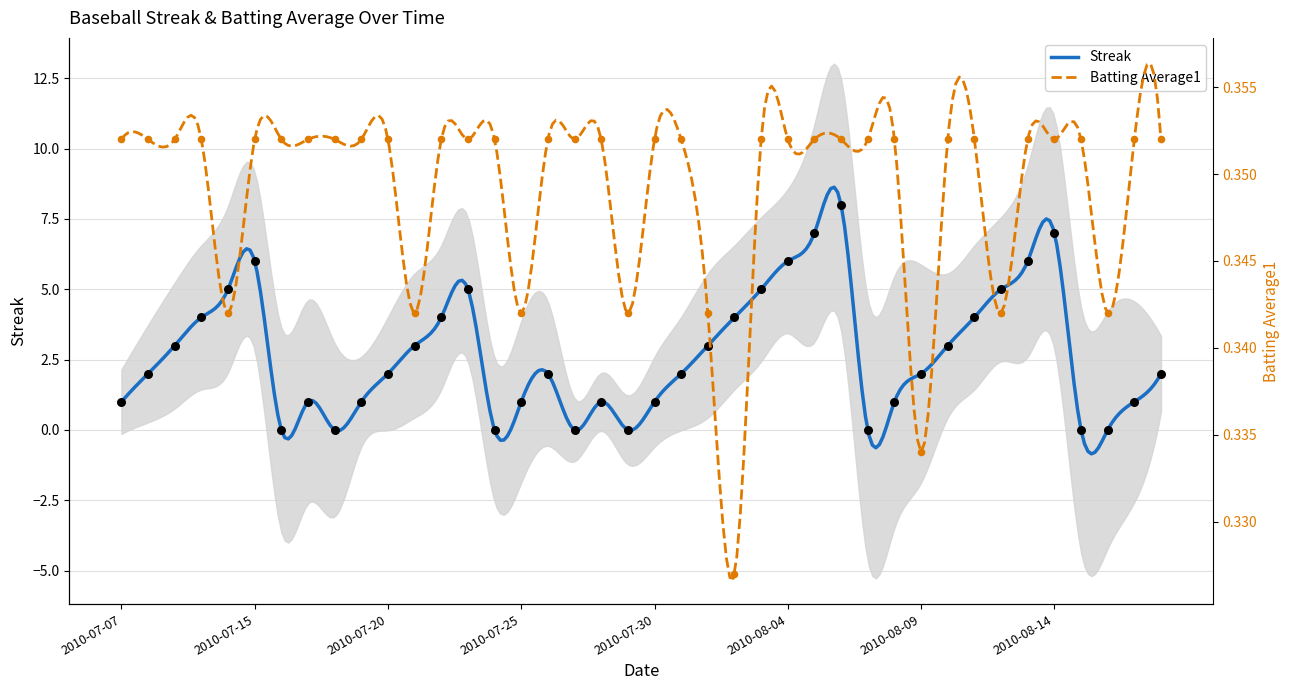

What is the total value across all series at 2010-07-20?

2.4